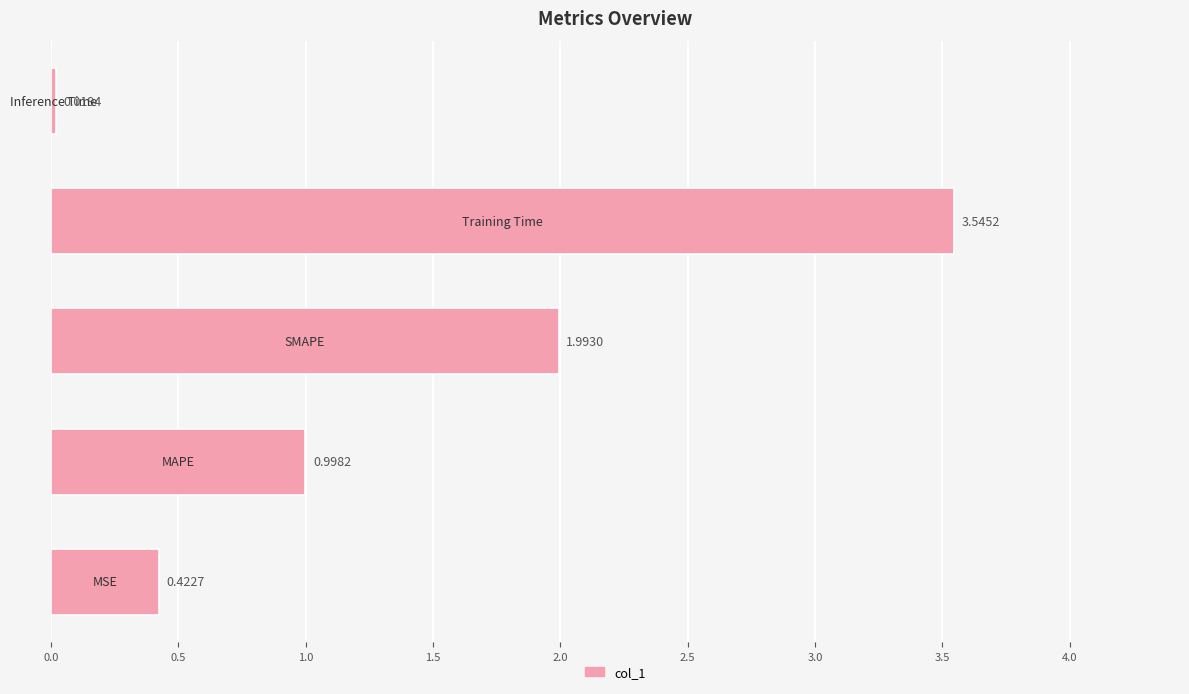

What is the sum of all values?

7.0